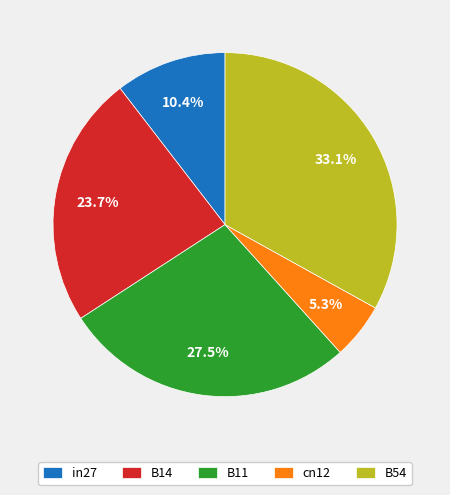

Which has a higher value, B11 or cn12?

B11